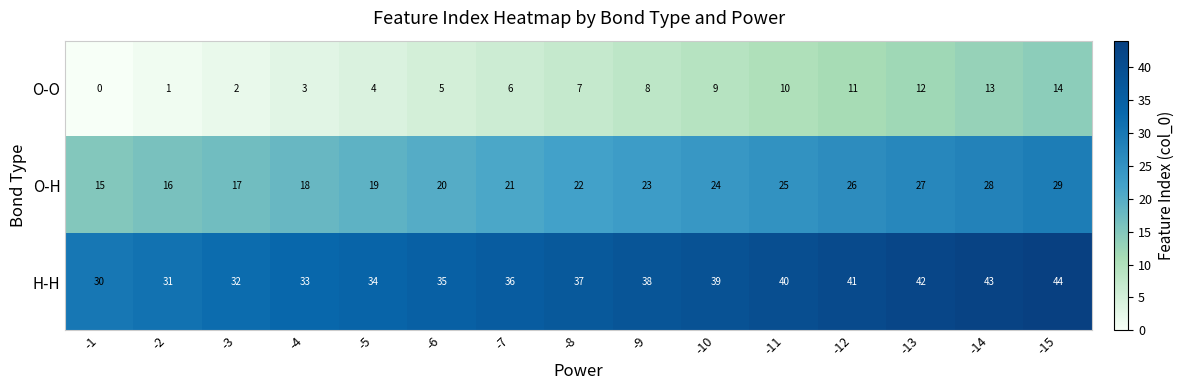

What is the average value of the O-H series?

22